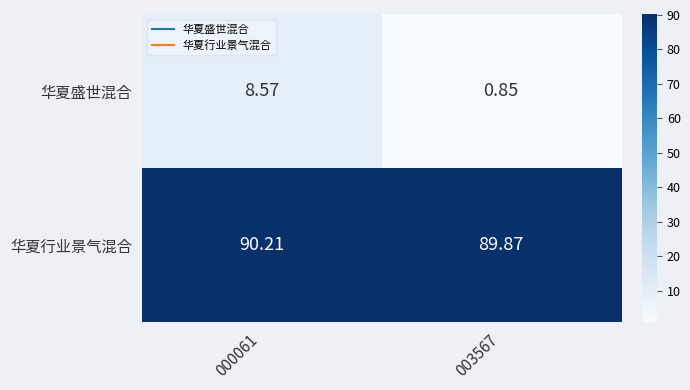

List the series in order of their overall mean, highest first.

华夏行业景气混合, 华夏盛世混合